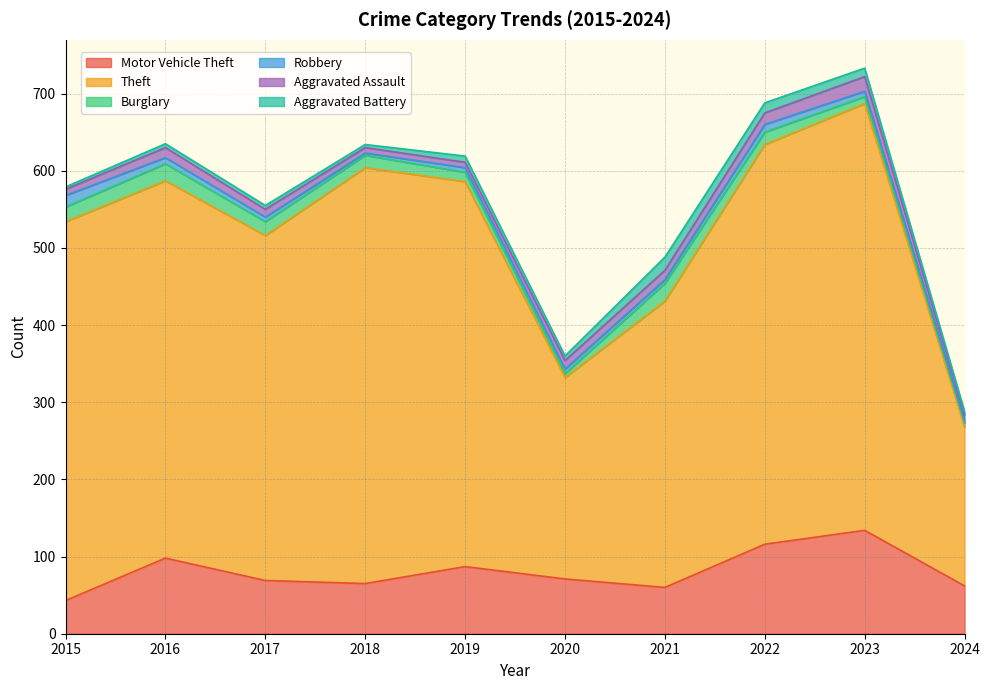

True or false: Burglary and Aggravated Battery cross at least once.

True